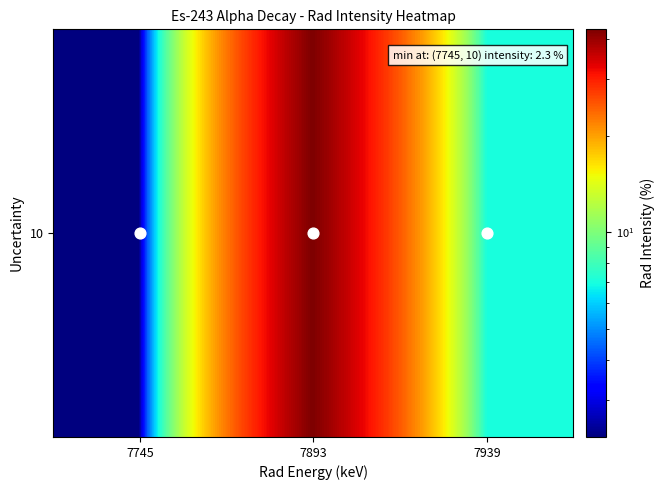

Which label corresponds to the smallest value in the chart?

7745